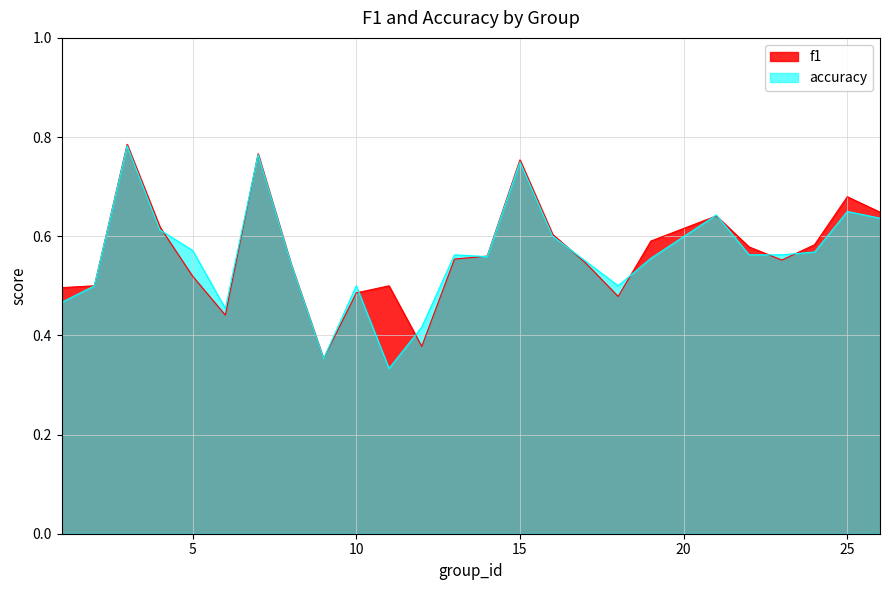

True or false: accuracy has a value of 0.6 at 5.

True